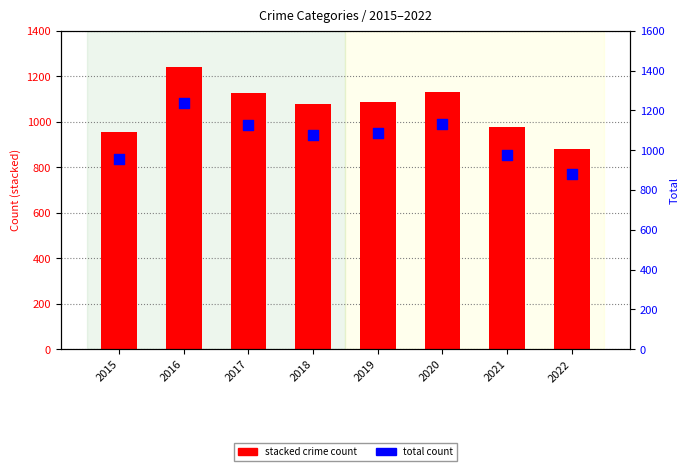

Which series has the widest spread of Y values?

Total count